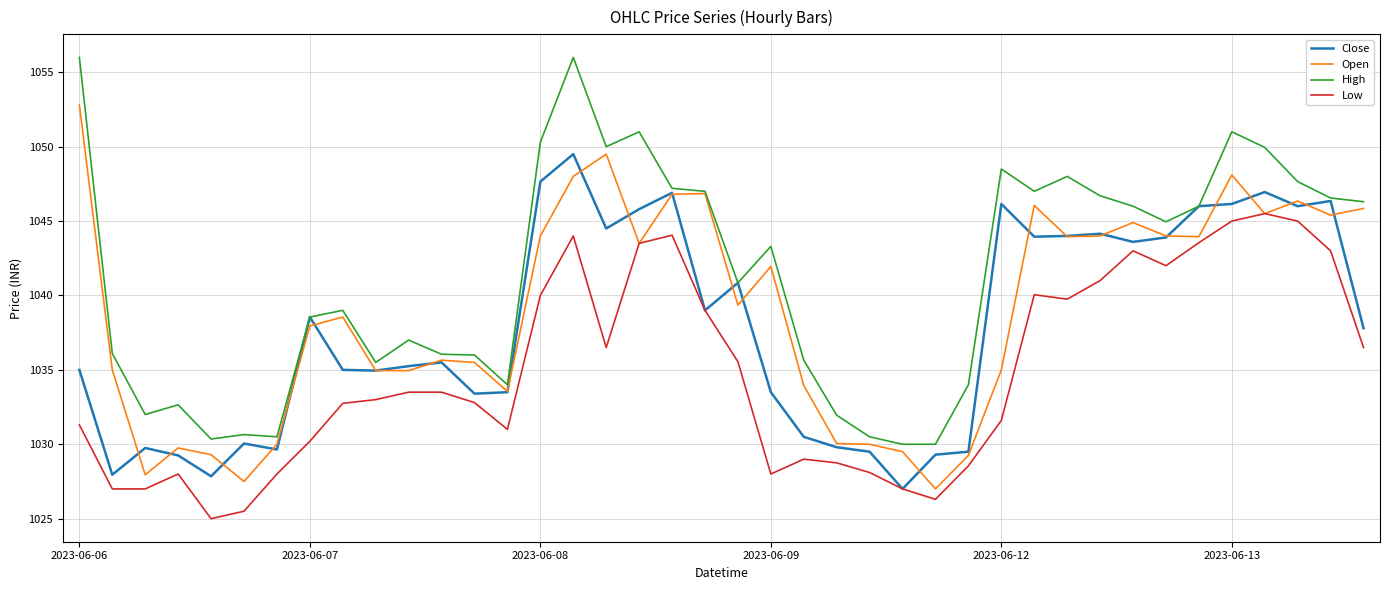

At how many categories does at least one series exceed 1043?

20